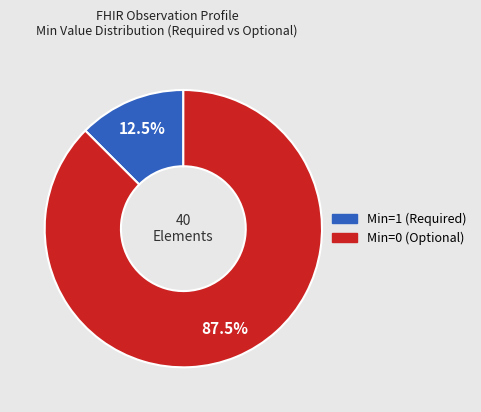

How many slices are in this pie chart?

2